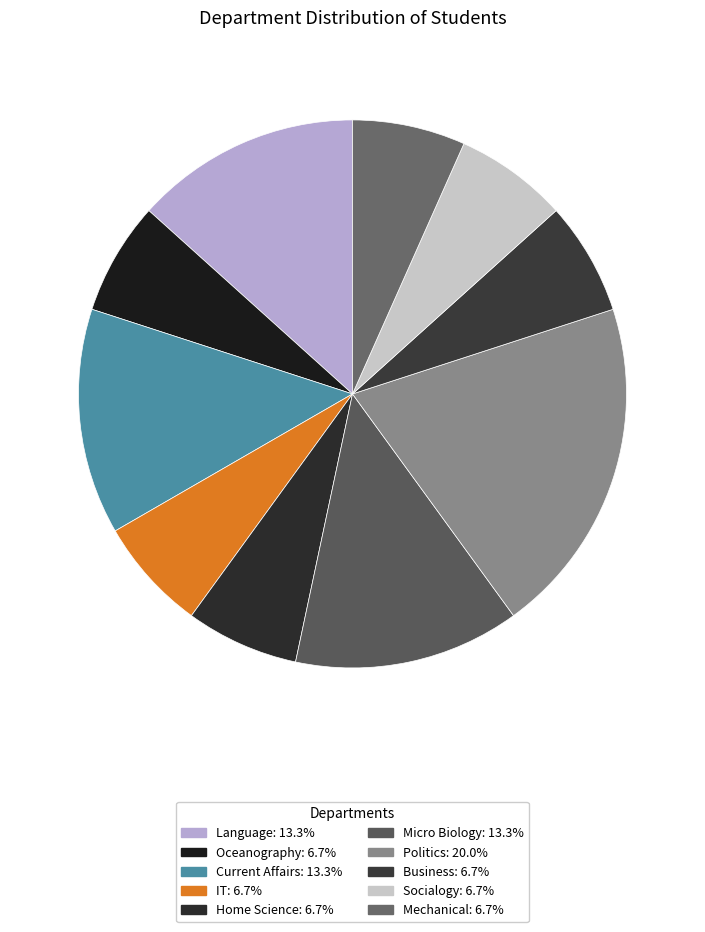

Rank the categories by value from highest to lowest.

Politics, Language, Current Affairs, Micro Biology, Oceanography, IT, Home Science, Business, Socialogy, Mechanical